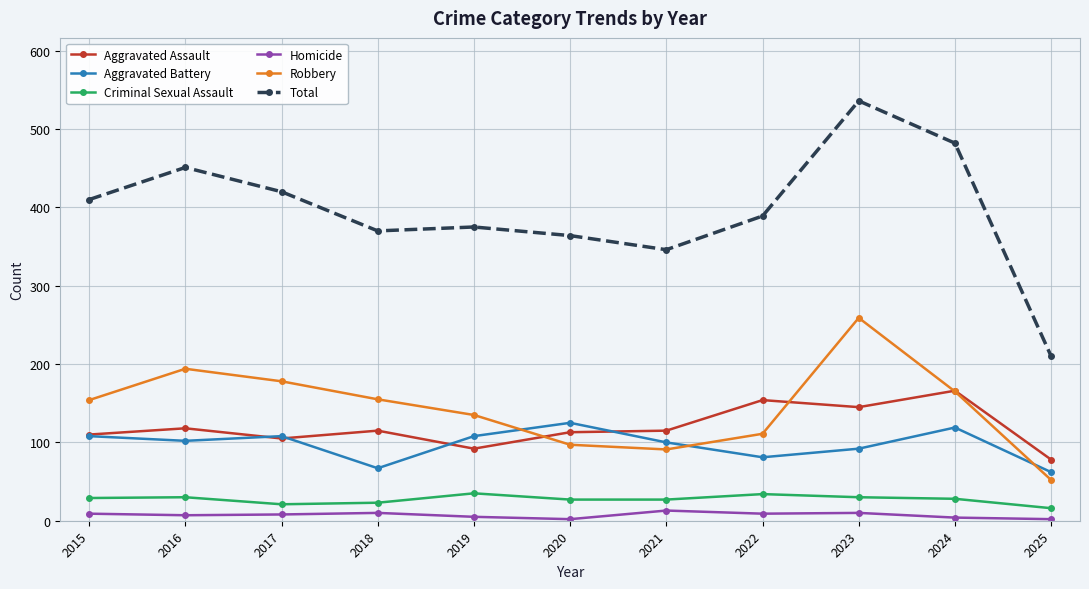

True or false: Criminal Sexual Assault and Aggravated Battery cross at least once.

False